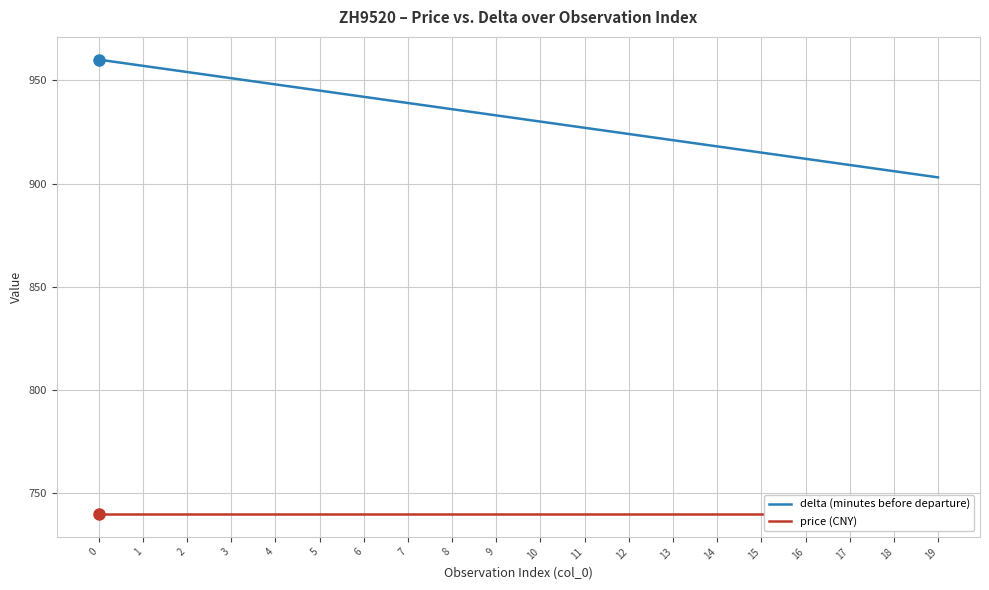

Reading left to right, transcribe all the data shown in this chart.

delta (minutes before departure): 0=960	1=957	2=954	3=951	4=948	5=945	6=942	7=939	8=936	9=933	10=930	11=927	12=924	13=921	14=918	15=915	16=912	17=909	18=906	19=903
price (CNY): 0=740	1=740	2=740	3=740	4=740	5=740	6=740	7=740	8=740	9=740	10=740	11=740	12=740	13=740	14=740	15=740	16=740	17=740	18=740	19=740